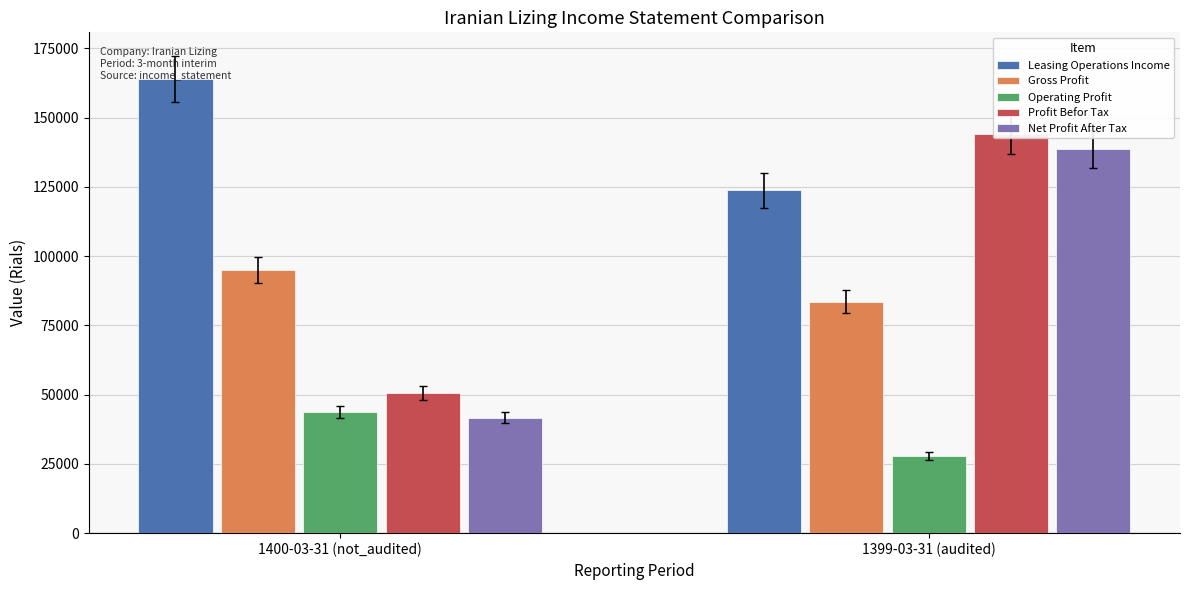

Count the Operating Profit values in the range 27843 to 43801.

2